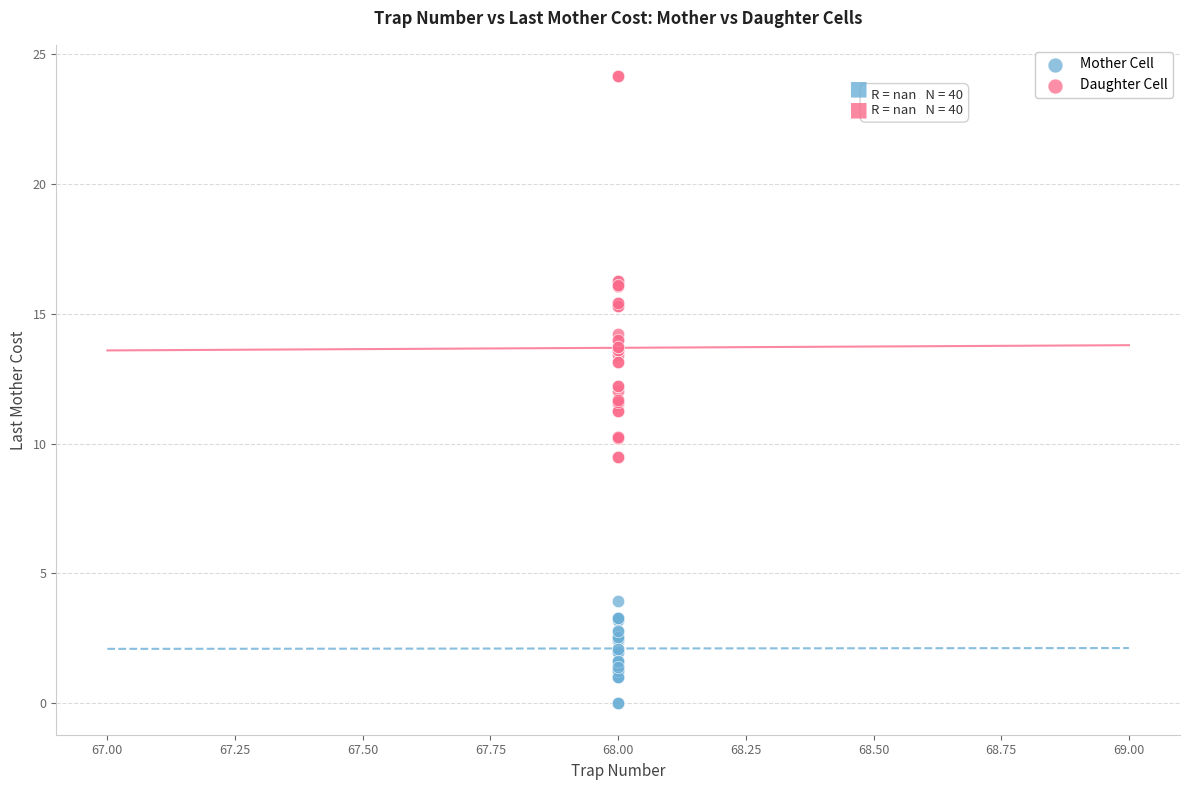

Which series has the largest Y range (max minus min)?

Daughter Cell